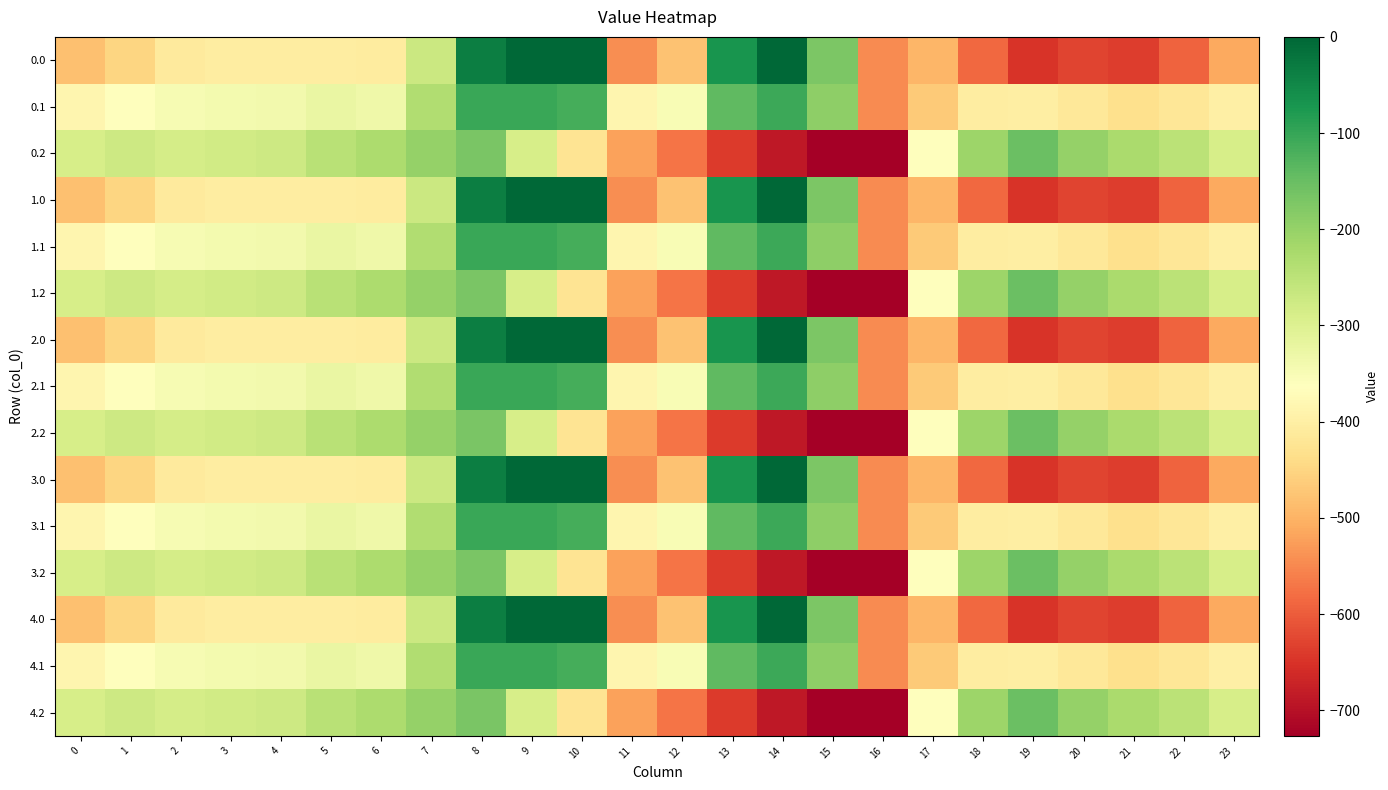

What is the difference between the highest and lowest values at 23?

223.9